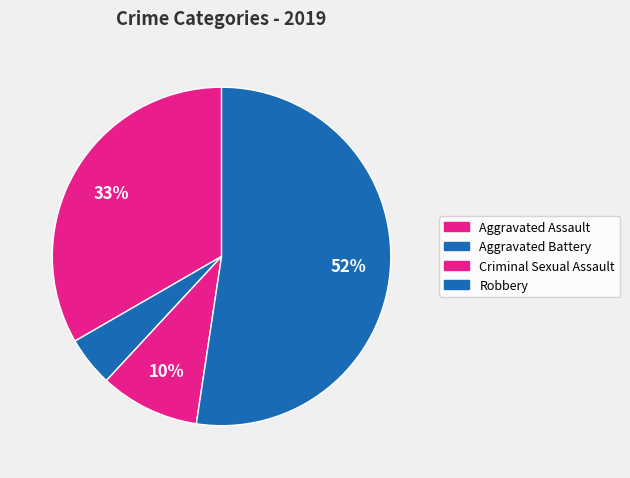

Which slice represents more than half of the pie?

Robbery